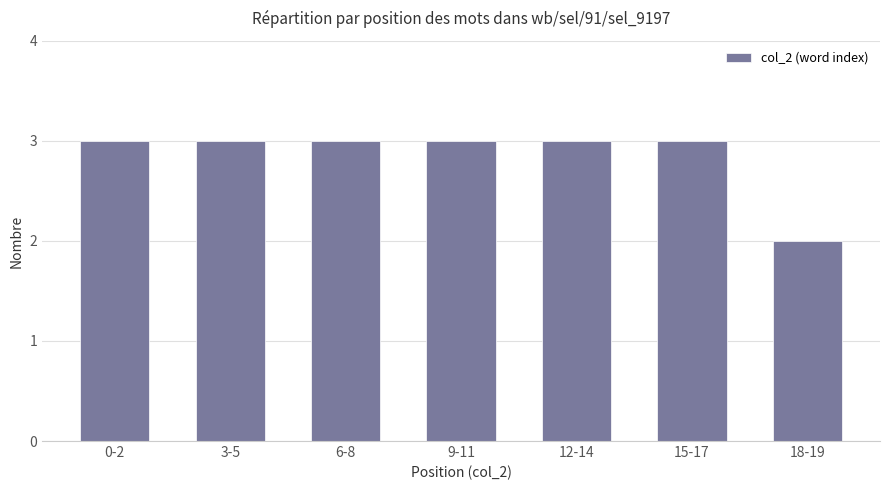

What is the label of the 5th bar from the right?

6-8